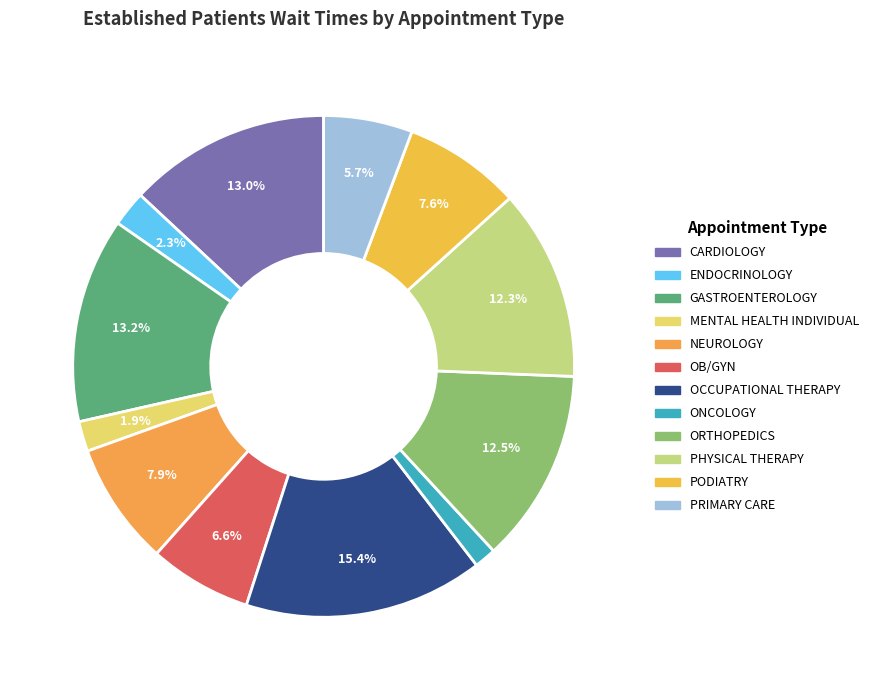

How many segments does this pie chart have?

12